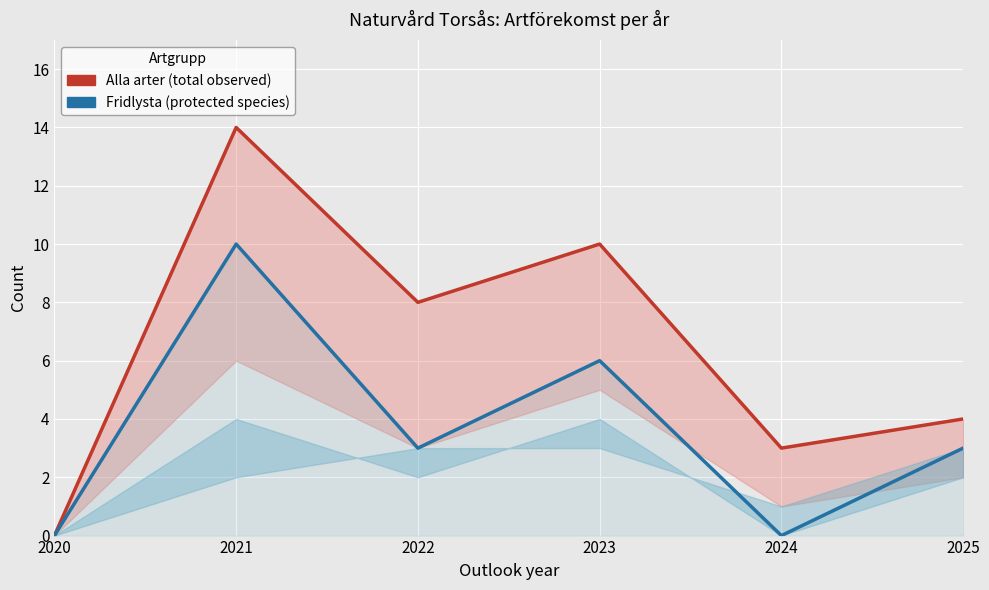

Reading right to left, transcribe all the data shown in this chart.

Alla arter: 2025=4	2024=3	2023=10	2022=8	2021=14	2020=0
Fridlysta: 2025=3	2024=0	2023=6	2022=3	2021=10	2020=0